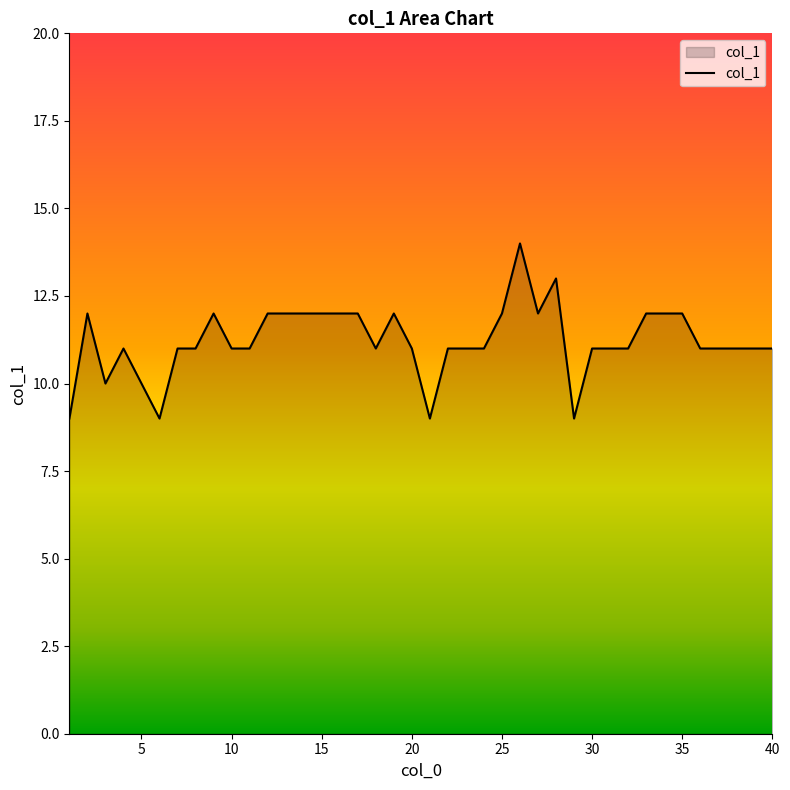

What is the minimum value shown in the chart?

9